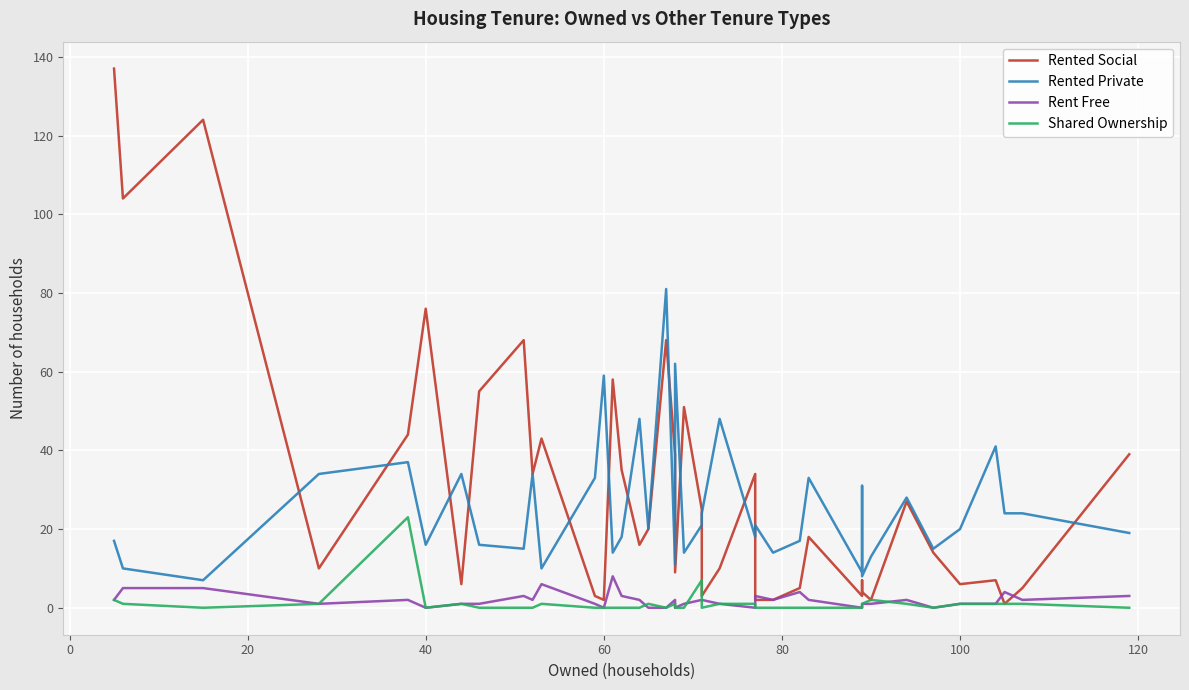

What are all the series names shown in the legend?

Rented Social, Rented Private, Rent Free, Shared Ownership